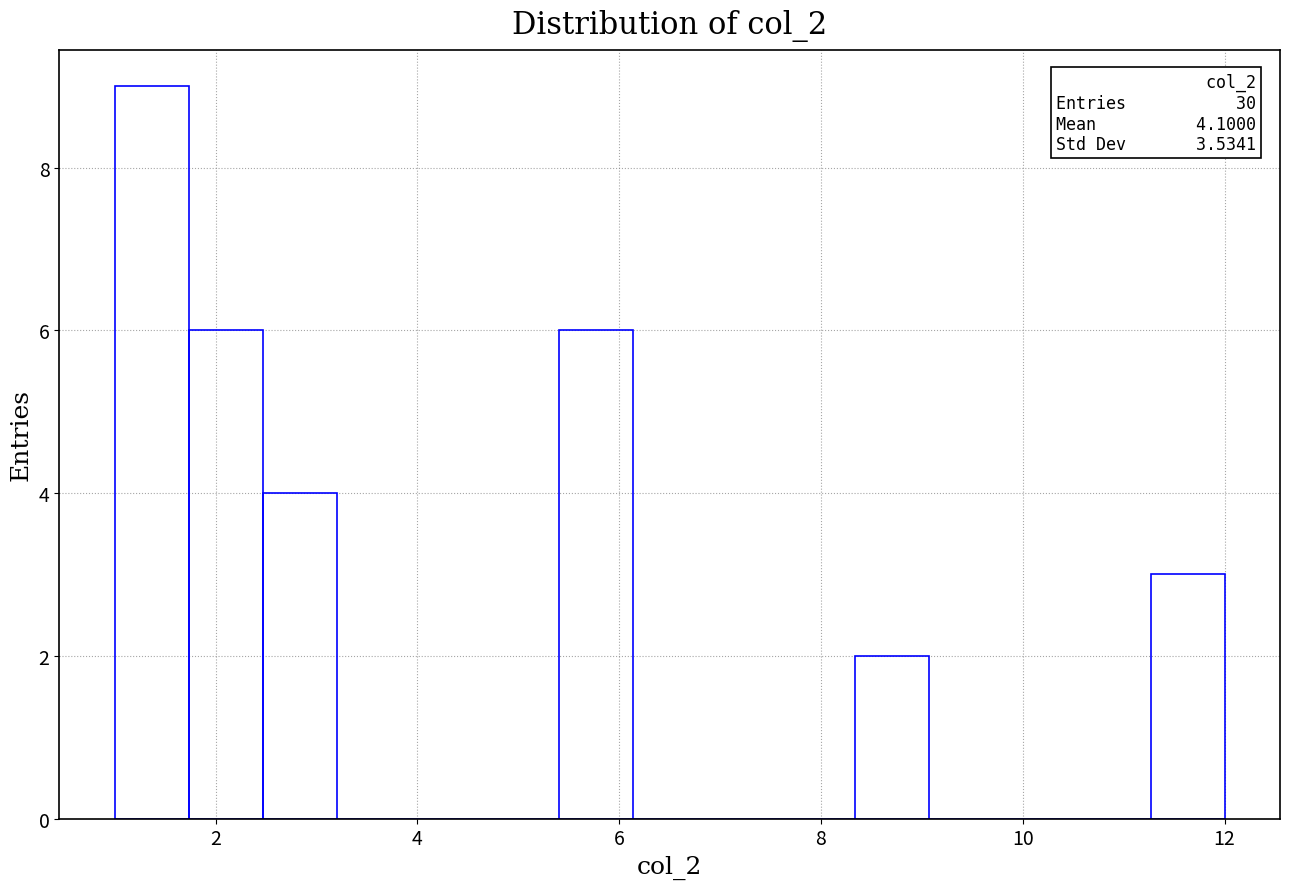

Read against the x-axis, roughly where is the centre of the tallest bar?

1.4